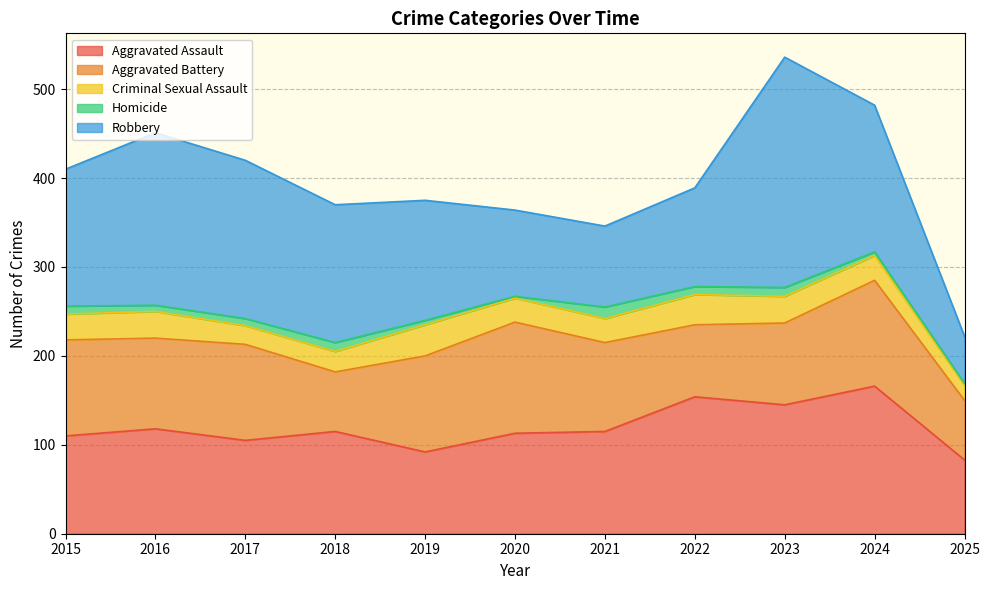

How many values in the Criminal Sexual Assault series exceed 28?

5